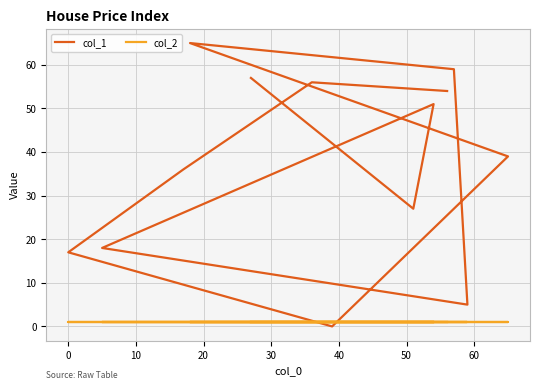

True or false: col_2 and col_1 cross at least once.

True